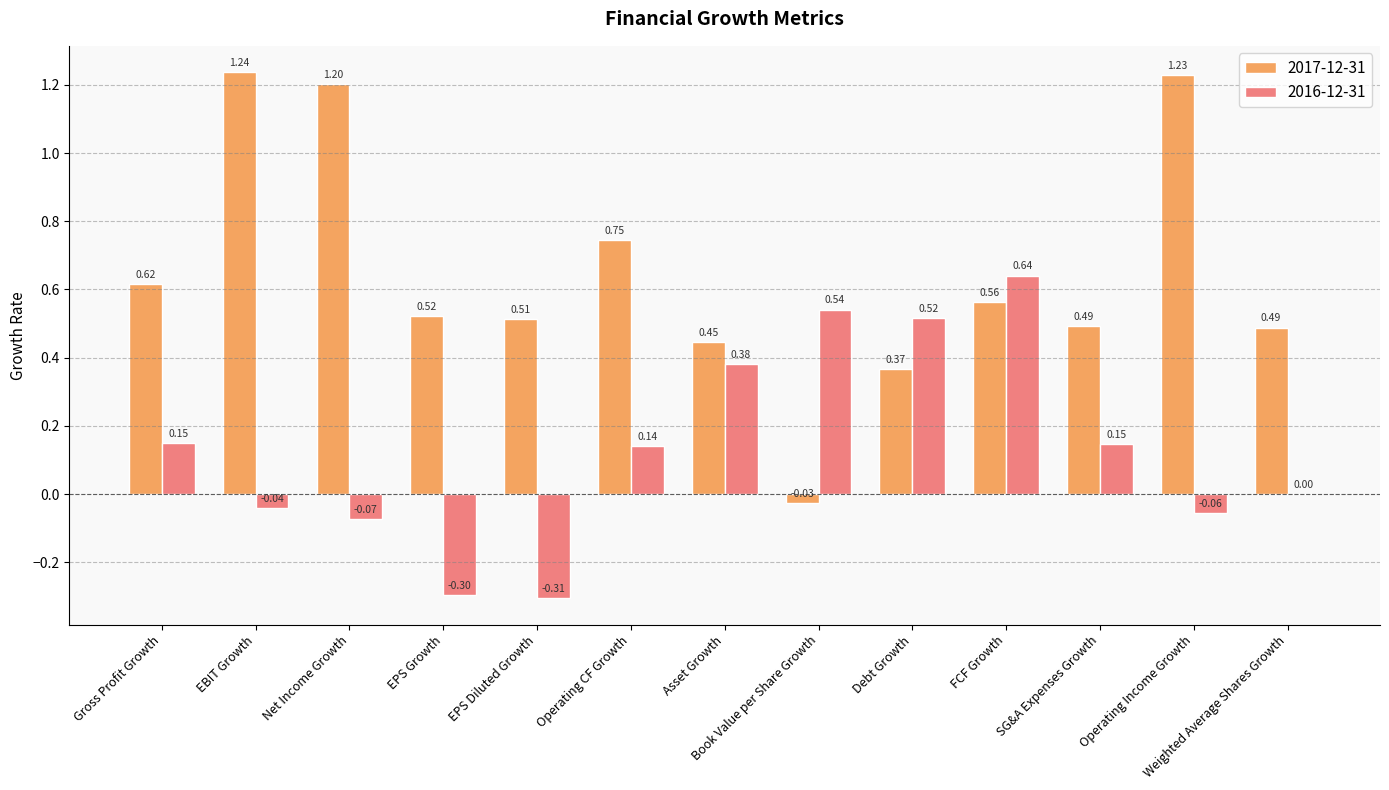

Which series changed the most between Asset Growth and Book Value per Share Growth?

2017-12-31